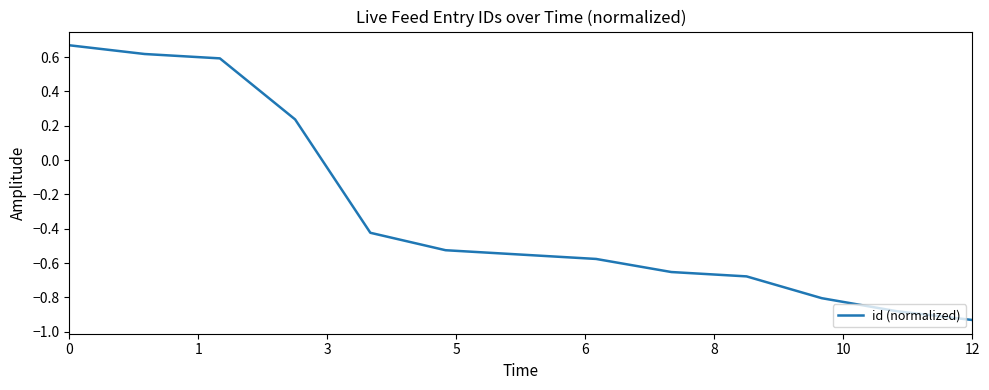

How many positive values are there?

4